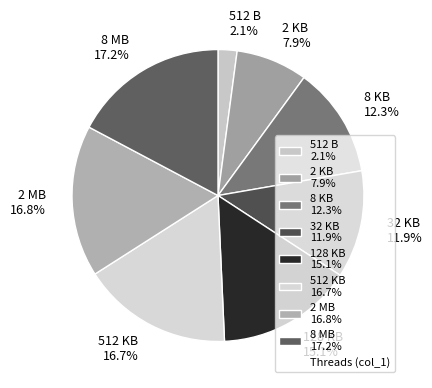

Does 32 KB account for over 50% of the chart?

No